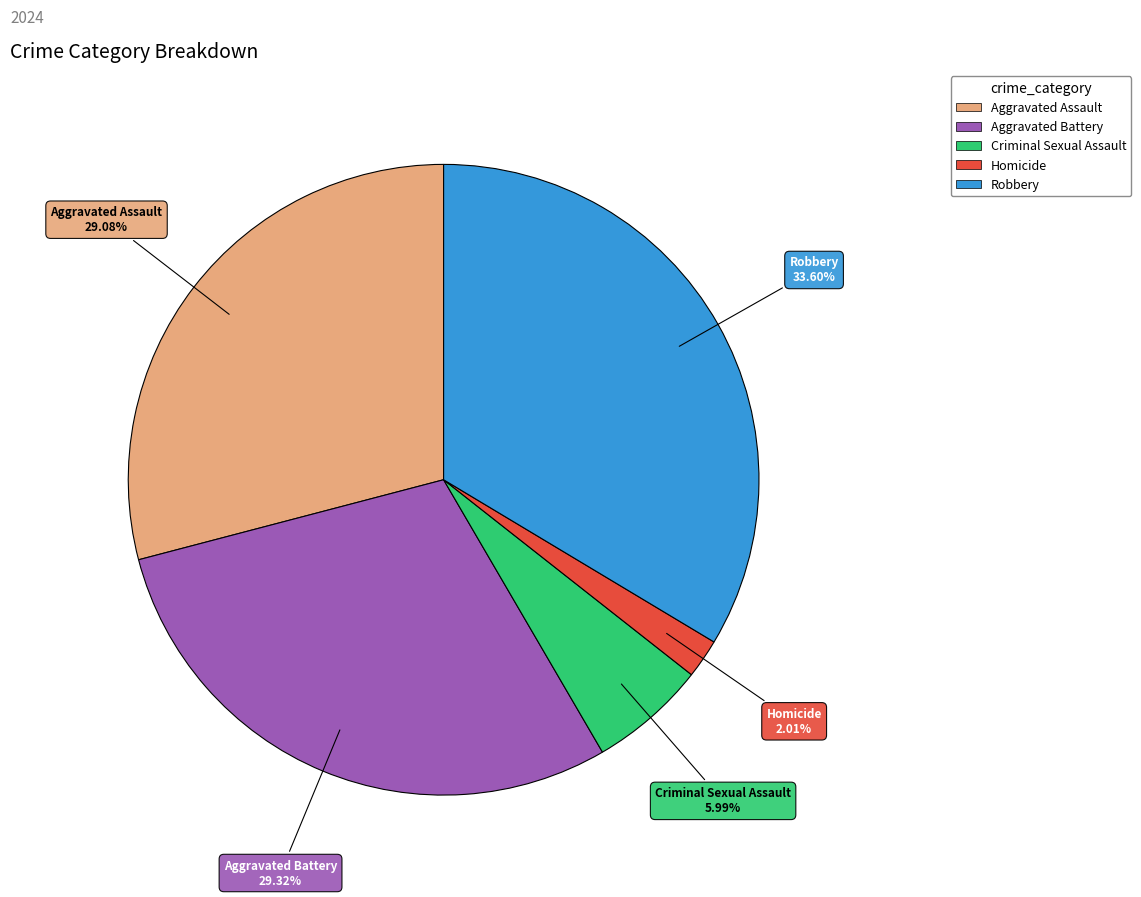

To the nearest percent, what is the difference between the largest and smallest slice percentages?

32%